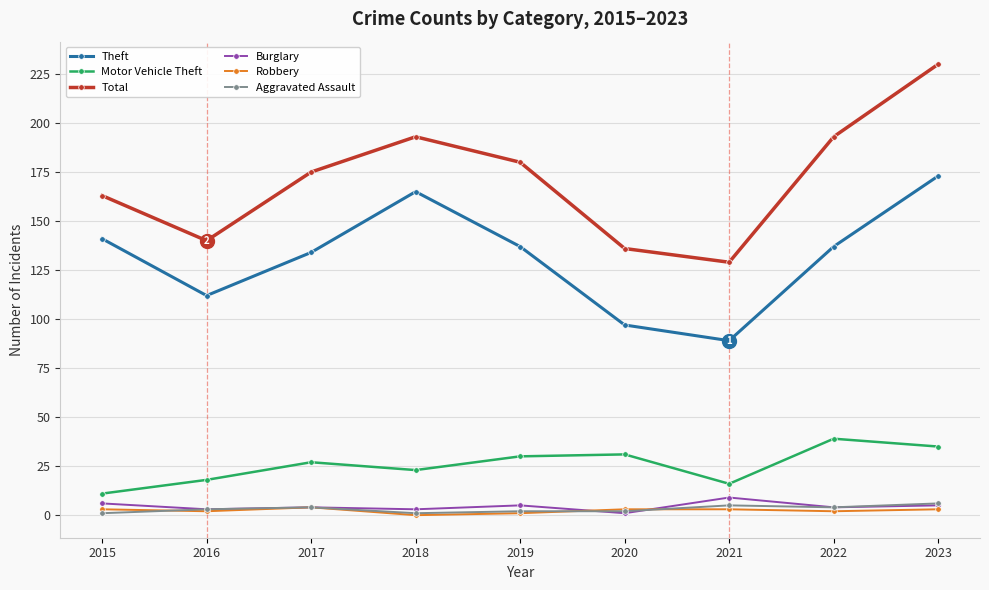

At which category is the sum across all series the highest?

2023